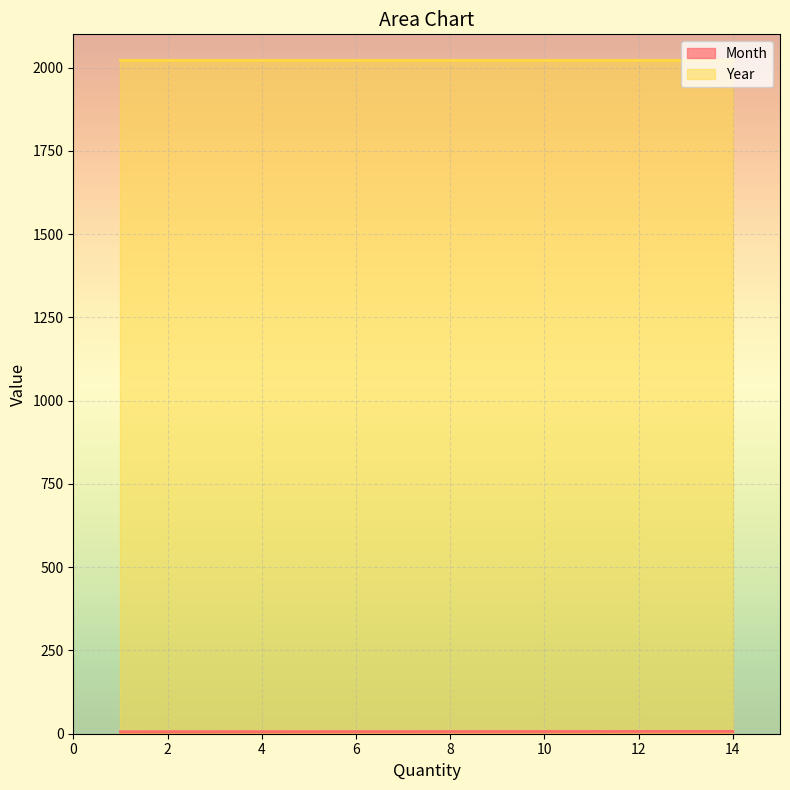

At which label does Year reach its peak?

14